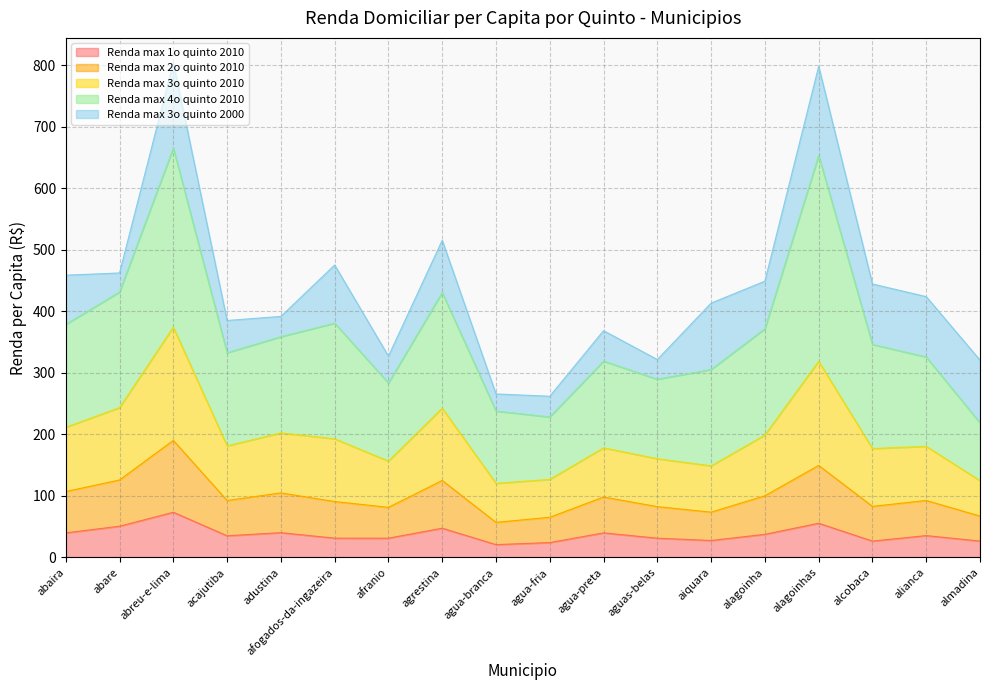

Does the chart display data point markers on the line(s)?

No